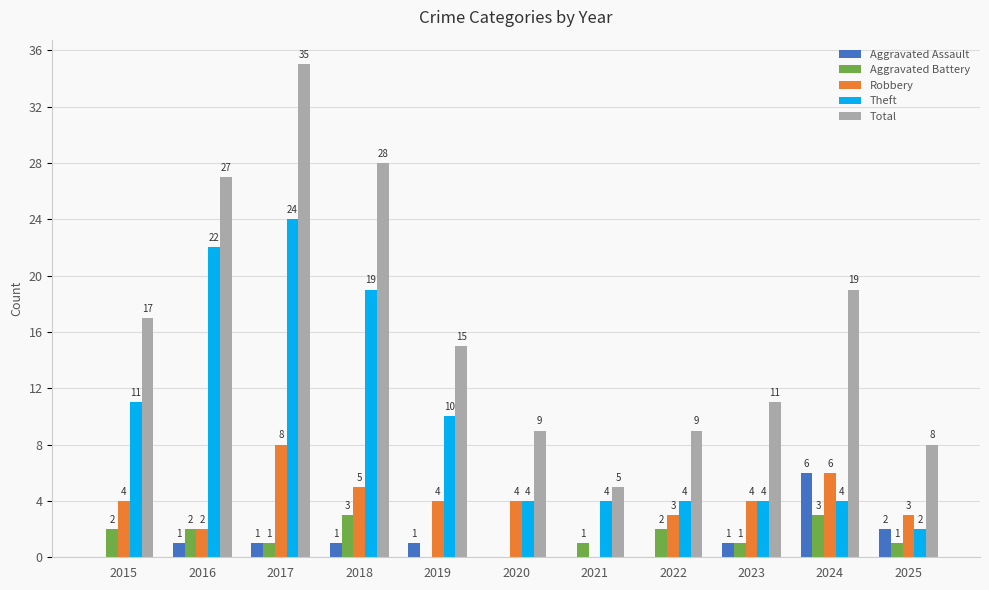

At which category is the sum across all series the highest?

2017